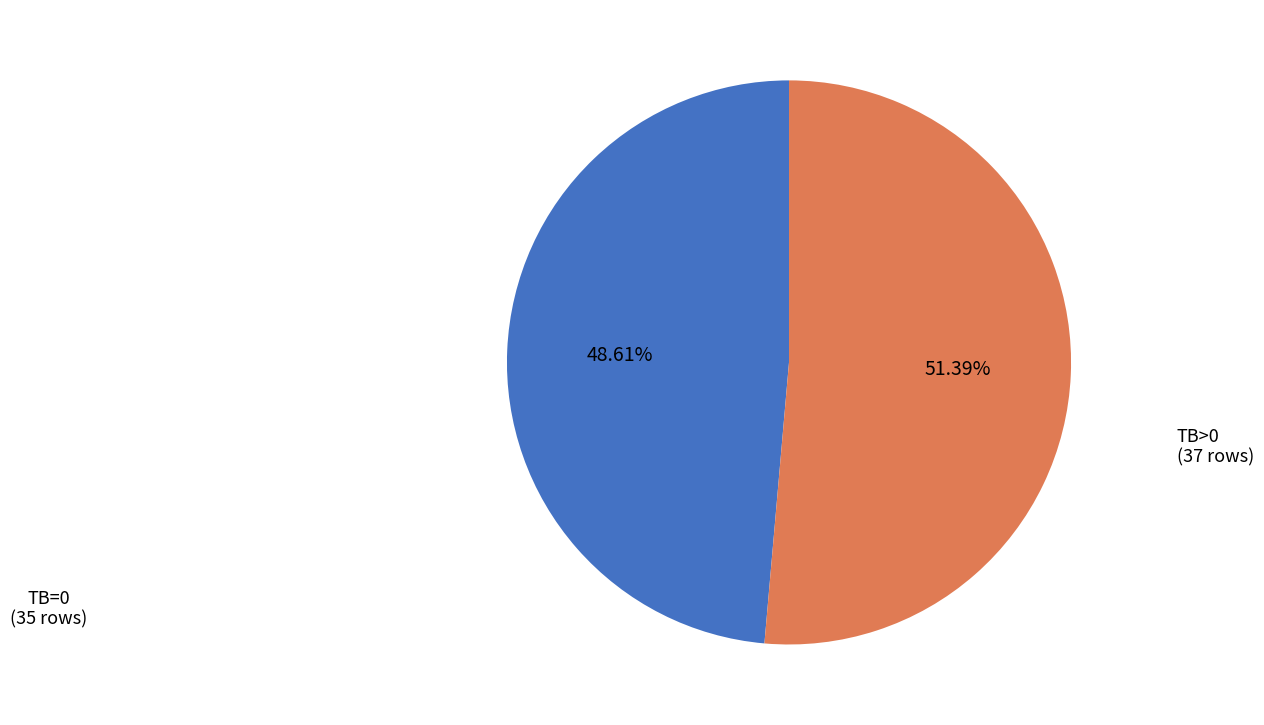

What is the total percentage of TB=0 and TB>0?

100.0%